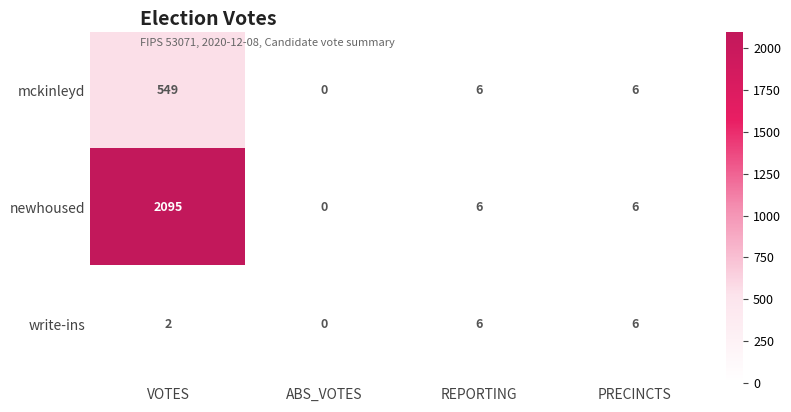

What is the average value of the write-ins series?

4